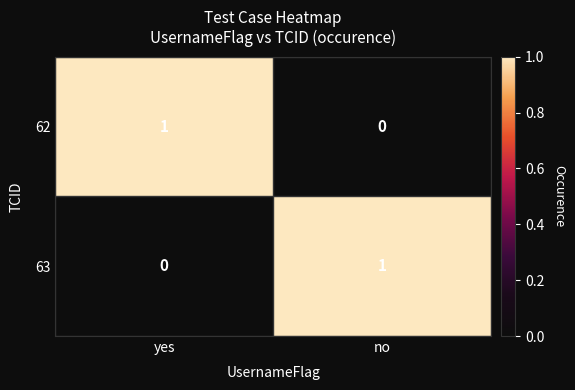

The 62 series shows 0 at no. True or false?

True